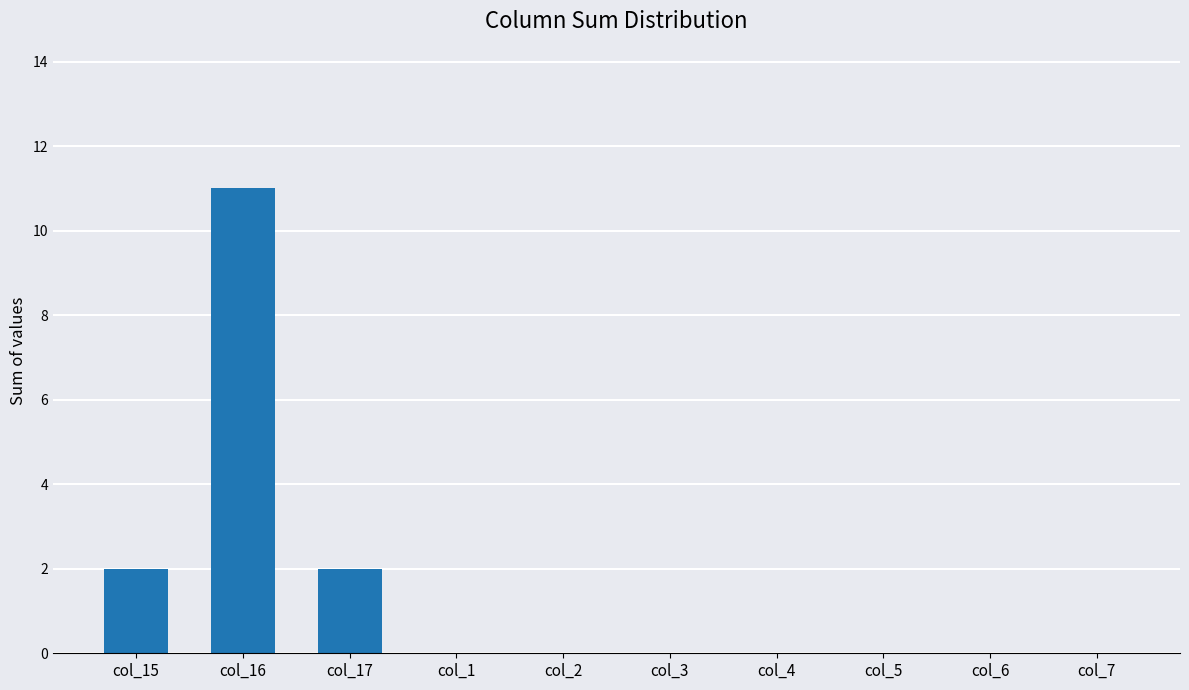

Reading left to right, list all the values displayed in this chart.

2	11	2	0	0	0	0	0	0	0